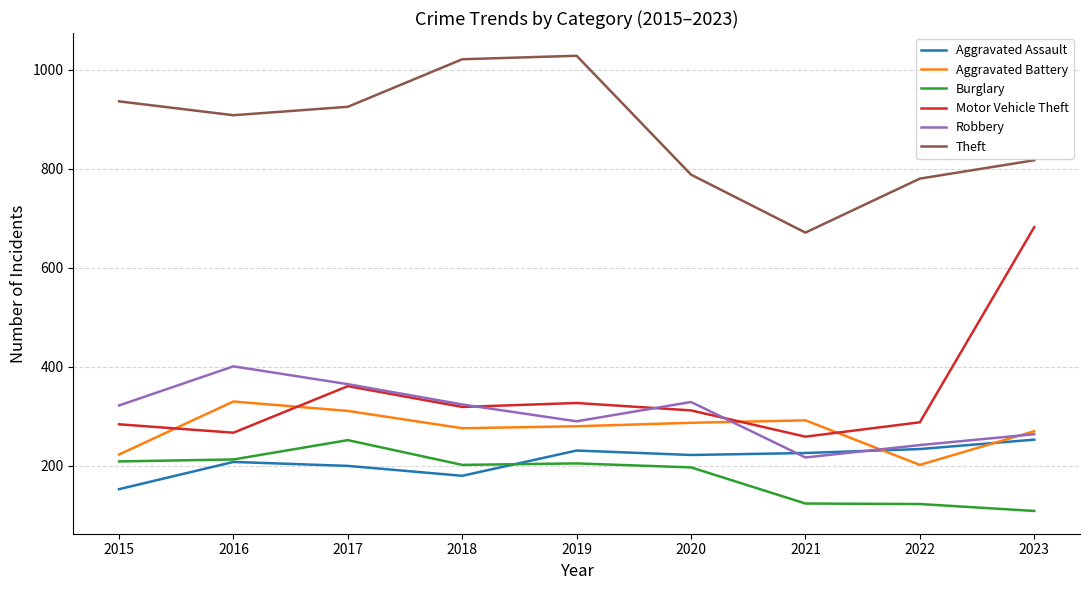

The Aggravated Battery series shows 270 at 2023. True or false?

True